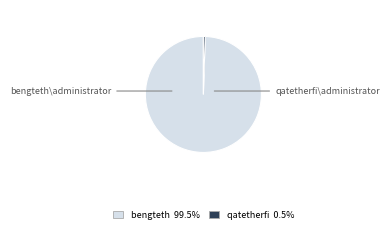

Does any single category account for the majority?

Yes